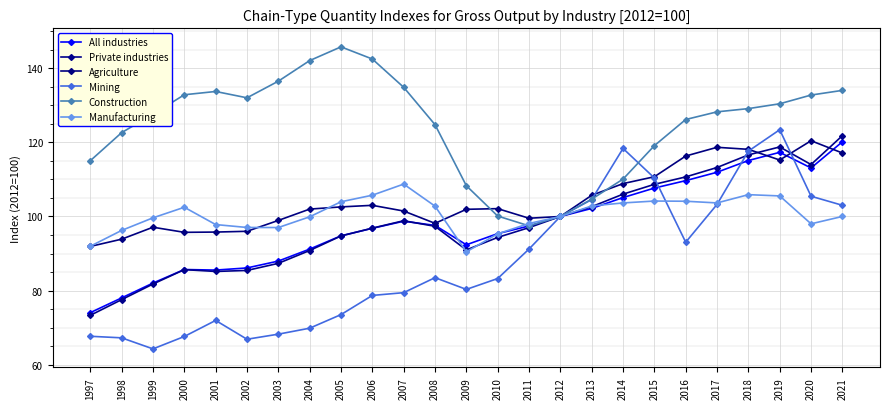

Rank the series at 2014 from lowest to highest value.

Manufacturing, All industries, Private industries, Agriculture, Construction, Mining